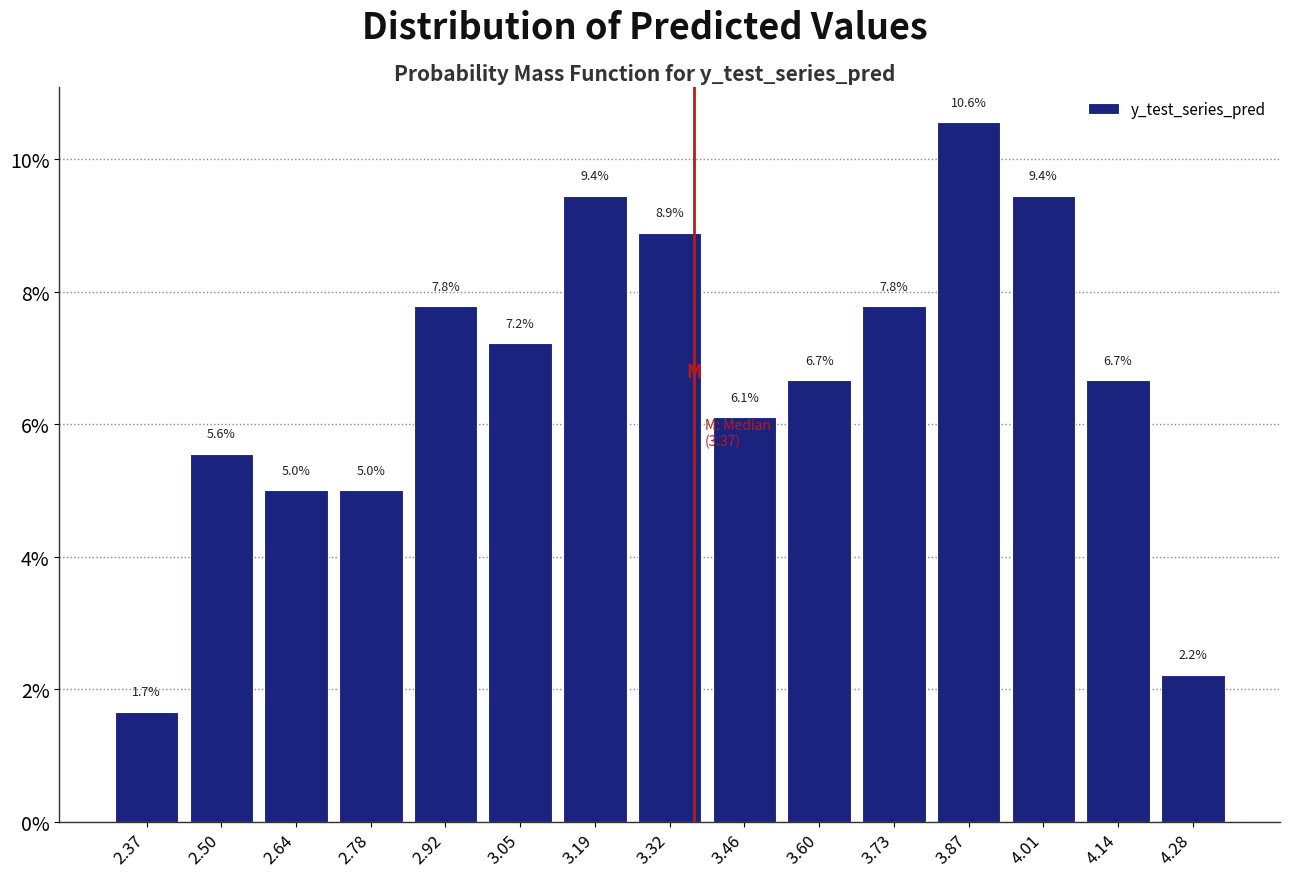

Reading left to right, transcribe this chart: for each bar, give the range it covers on the x-axis and its height. The bar edges are not printed on the chart, so give them approximately, as read against the axis.

2.30 to 2.44: 1.7
2.44 to 2.58: 5.6
2.58 to 2.72: 5.0
2.72 to 2.84: 5.0
2.84 to 2.98: 7.8
2.98 to 3.12: 7.2
3.12 to 3.26: 9.4
3.26 to 3.40: 8.9
3.40 to 3.54: 6.1
3.54 to 3.66: 6.7
3.66 to 3.80: 7.8
3.80 to 3.94: 10.6
3.94 to 4.08: 9.4
4.08 to 4.22: 6.7
4.22 to 4.36: 2.2